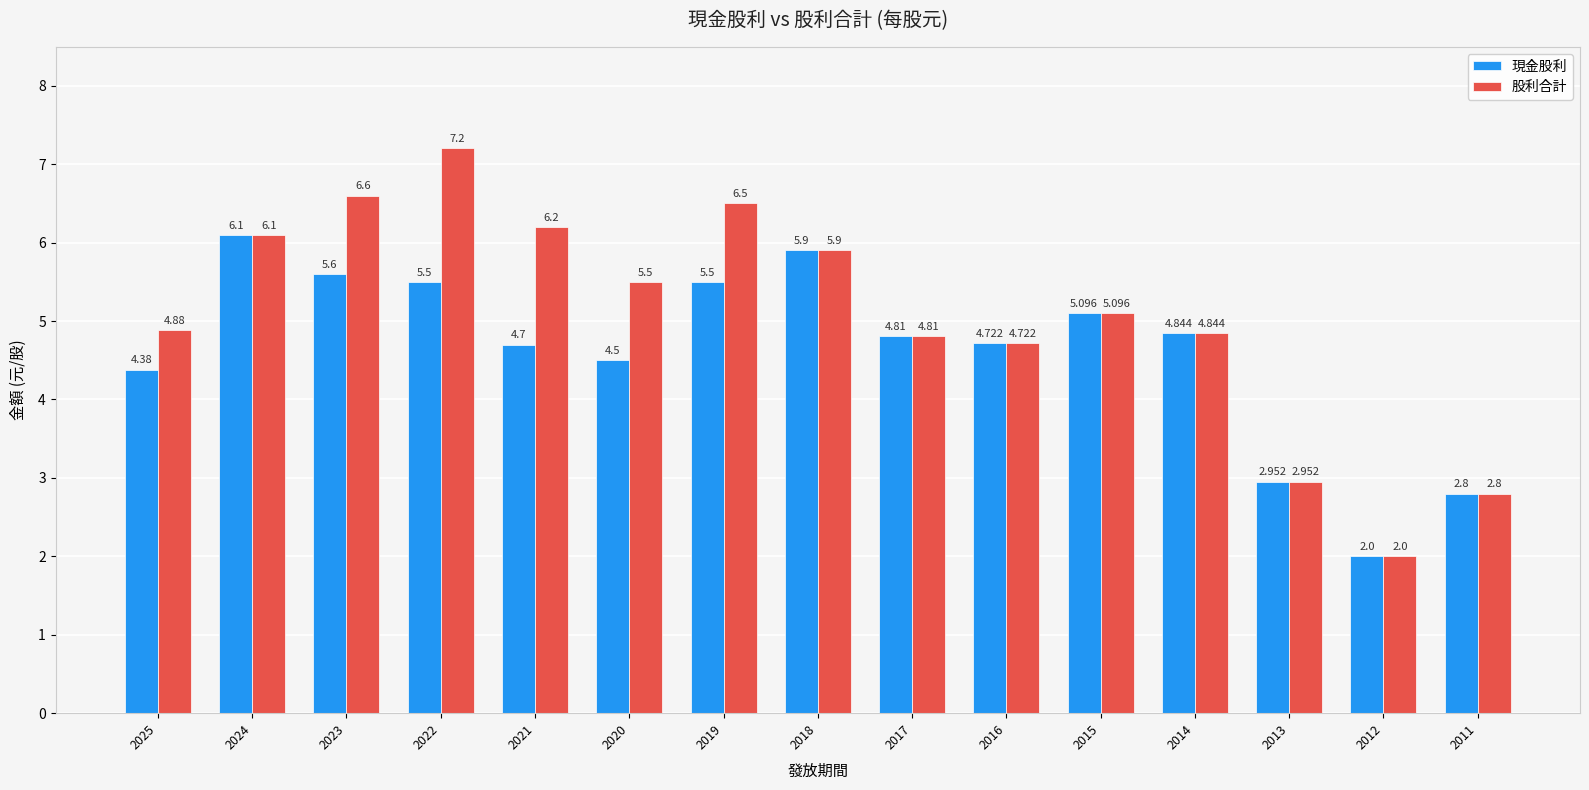

At which label does 股利合計 first exceed 5?

2024